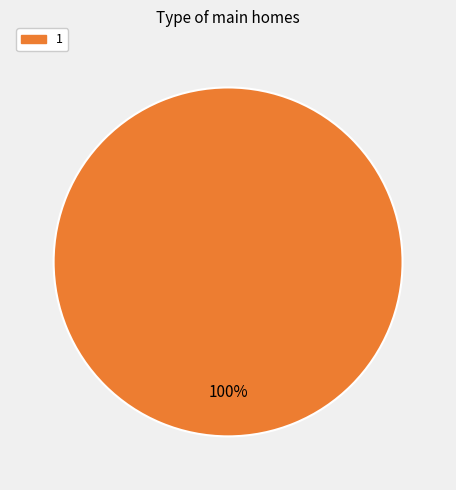

Does any single category account for the majority?

Yes